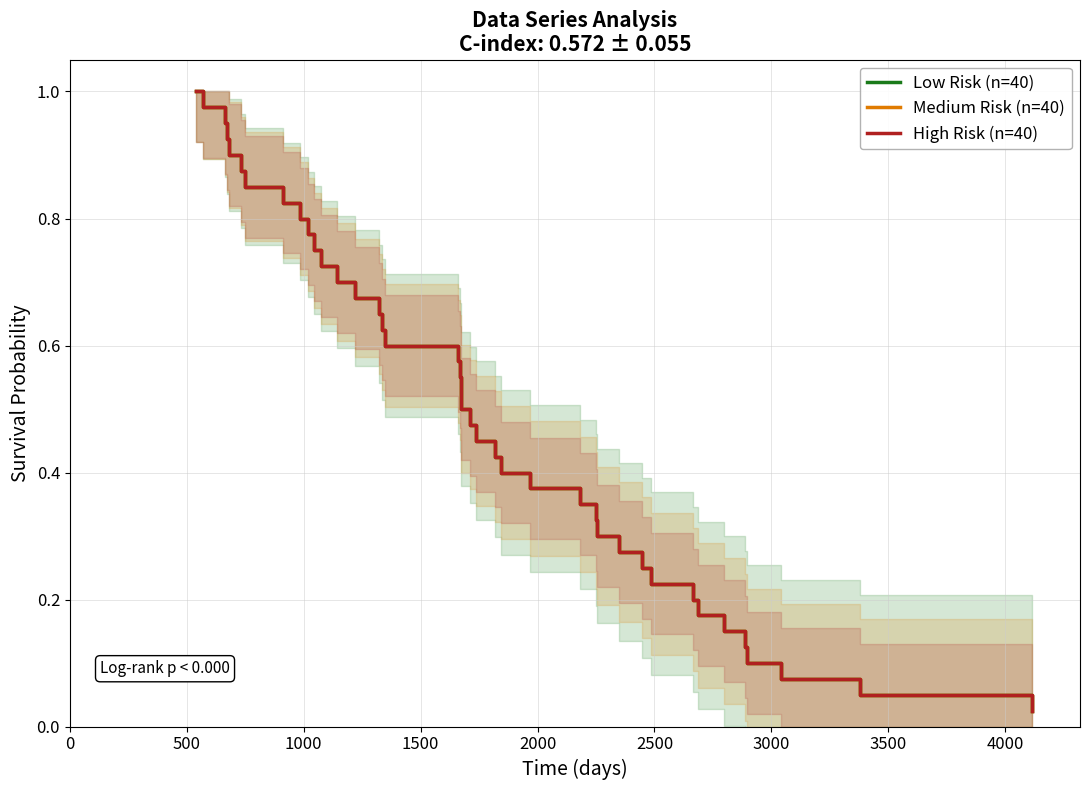

Reading left to right, what are all the values shown in this chart?

Low Risk (n=40): 1.0	1.0	0.9	0.9	0.9	0.9	0.8	0.8	0.8	0.8	0.8	0.7	0.7	0.7	0.7	0.6	0.6	0.6	0.6	0.5	0.5	0.5	0.5	0.4	0.4	0.4	0.3	0.3	0.3	0.3	0.2	0.2	0.2	0.2	0.1	0.1	0.1	0.1	0.1	0.0
Medium Risk (n=40): 1.0	1.0	0.9	0.9	0.9	0.9	0.8	0.8	0.8	0.8	0.8	0.7	0.7	0.7	0.7	0.6	0.6	0.6	0.6	0.5	0.5	0.5	0.5	0.4	0.4	0.4	0.3	0.3	0.3	0.3	0.2	0.2	0.2	0.2	0.1	0.1	0.1	0.1	0.1	0.0
High Risk (n=40): 1.0	1.0	0.9	0.9	0.9	0.9	0.8	0.8	0.8	0.8	0.8	0.7	0.7	0.7	0.7	0.6	0.6	0.6	0.6	0.5	0.5	0.5	0.5	0.4	0.4	0.4	0.3	0.3	0.3	0.3	0.2	0.2	0.2	0.2	0.1	0.1	0.1	0.1	0.1	0.0